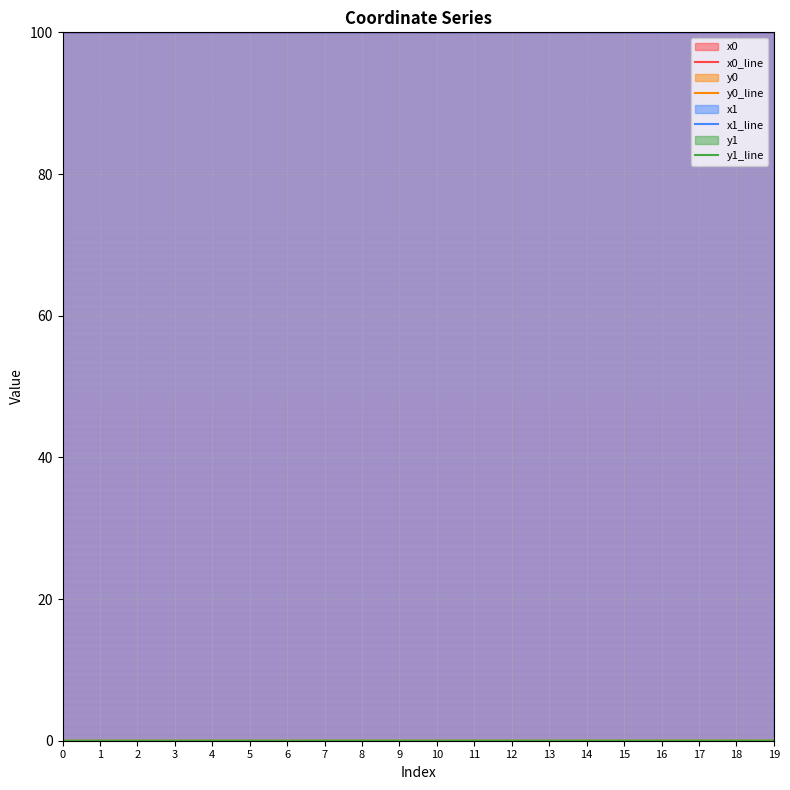

How many lines are shown in the chart?

4